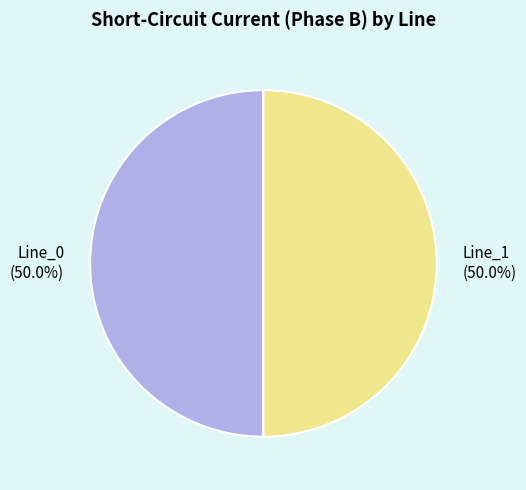

How many slices are in this pie chart?

2